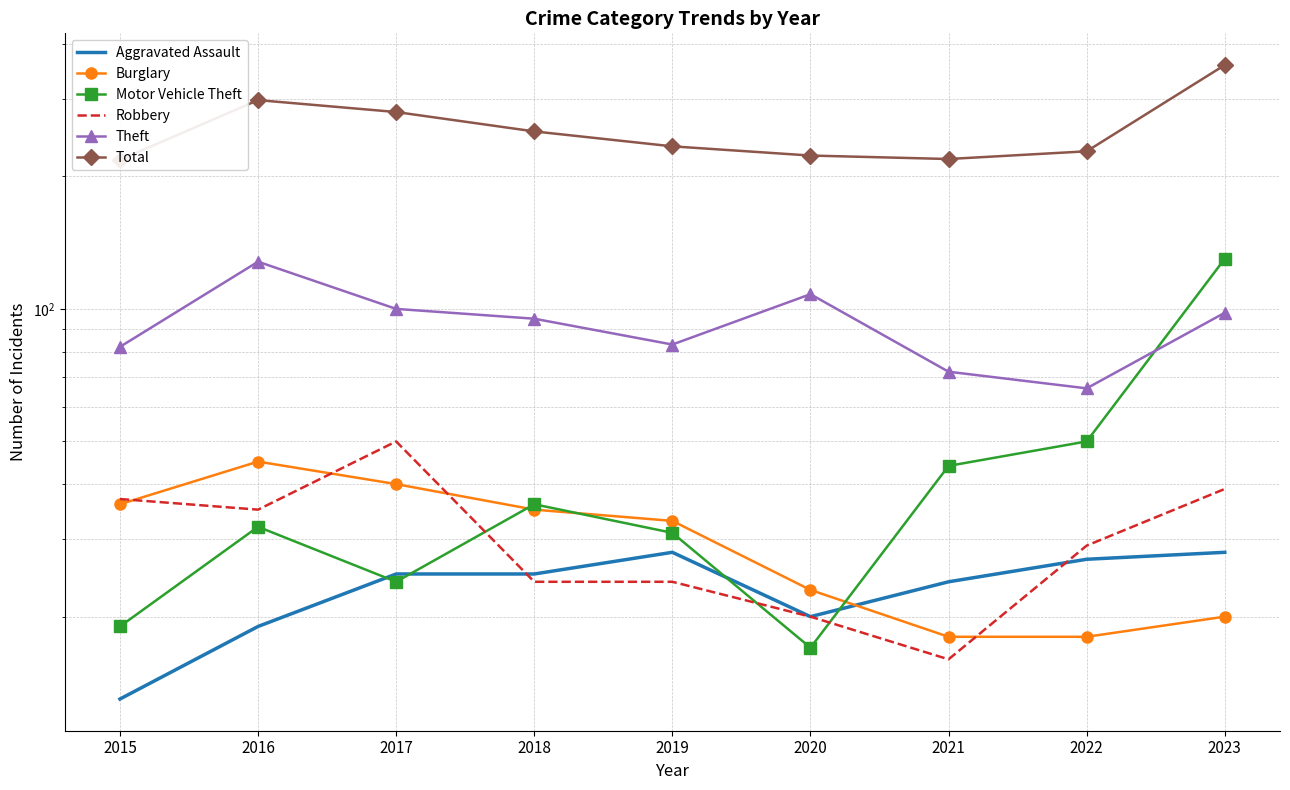

The value of Burglary at 2021 is 29. True or false?

False